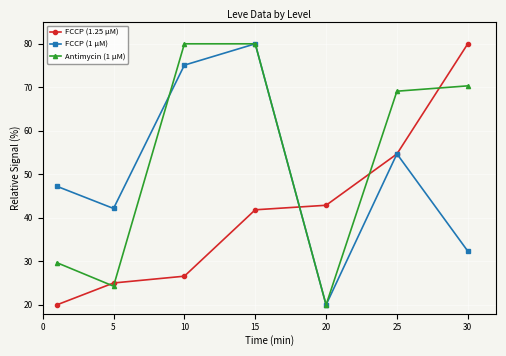

True or false: FCCP (1.25 µM) has more than 2 interior local peaks.

False